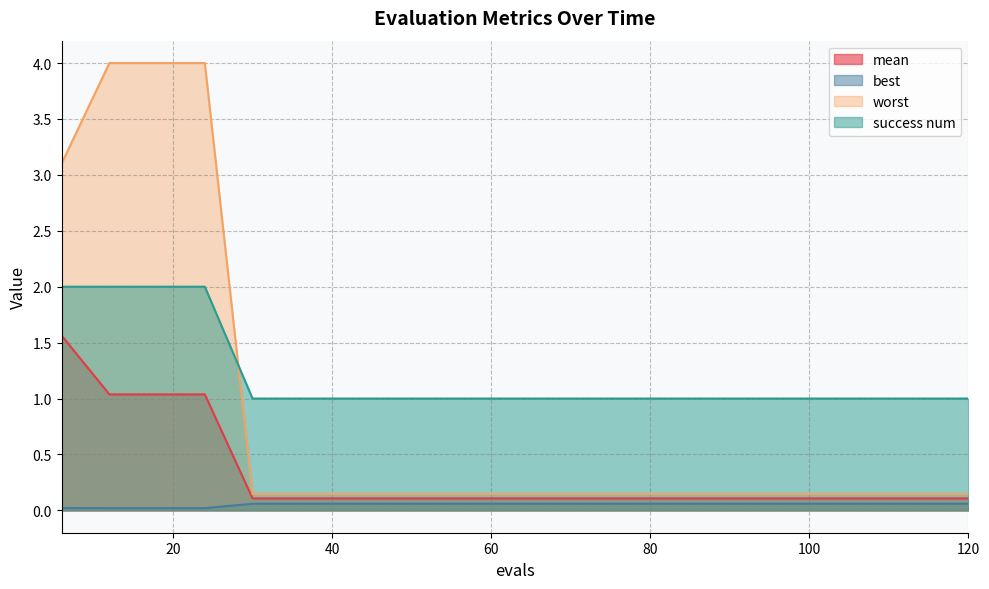

List the series in order of their overall mean, highest first.

success num, worst, mean, best